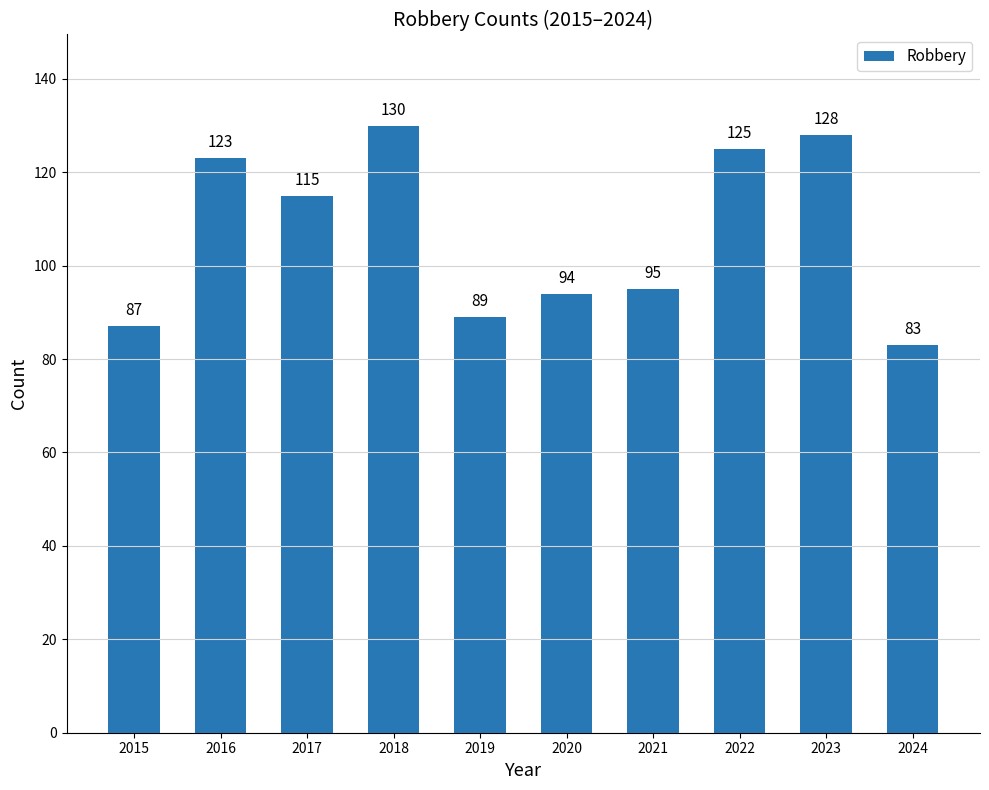

What is the difference between the second highest and minimum values?

45